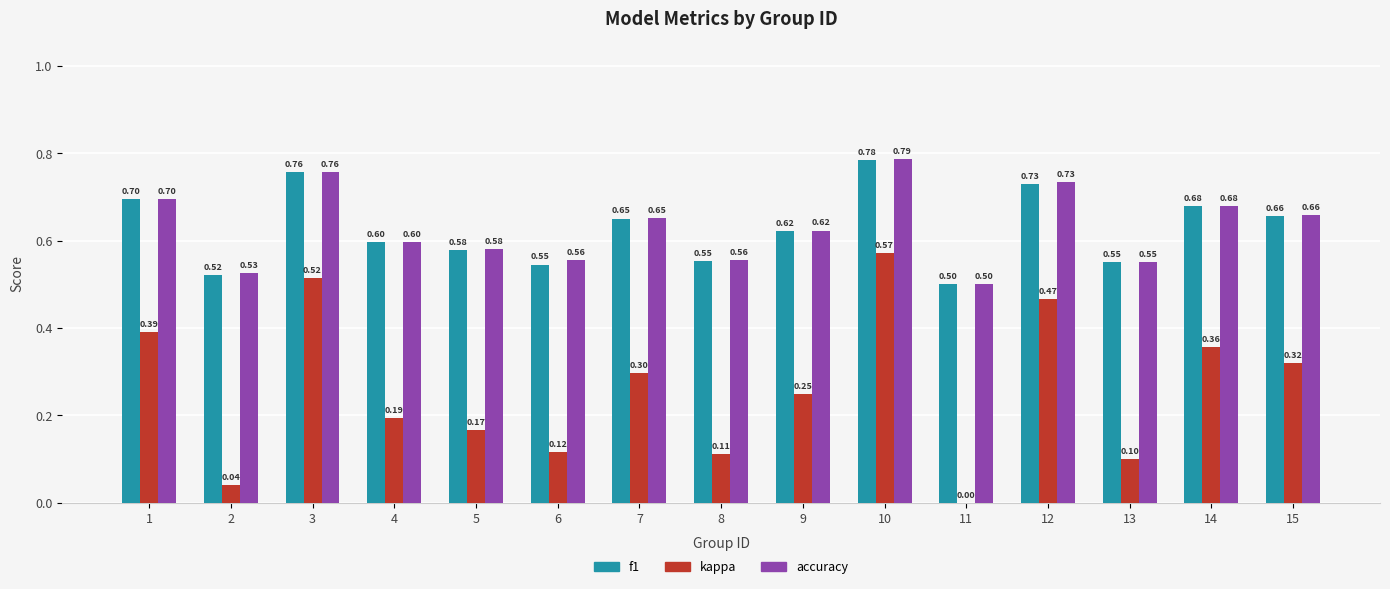

What are all the series names shown in the legend?

f1, kappa, accuracy